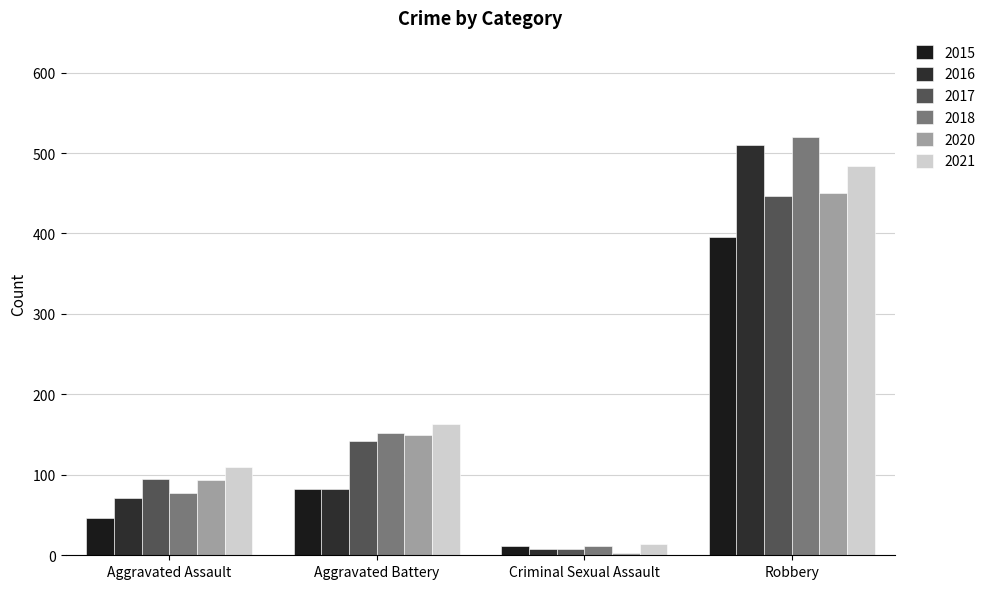

What is the spread (max minus min) of values at Aggravated Assault?

64